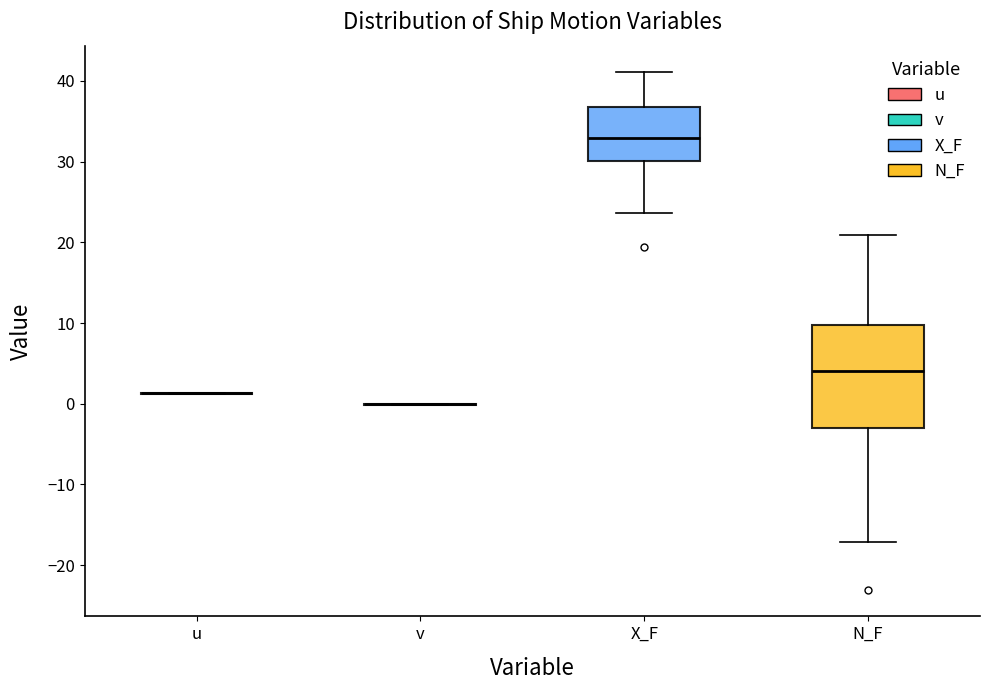

Where does the lower whisker of the box for N_F end on the y-axis? The values are not printed on the chart, so give them approximately, as read against the axis.

-17